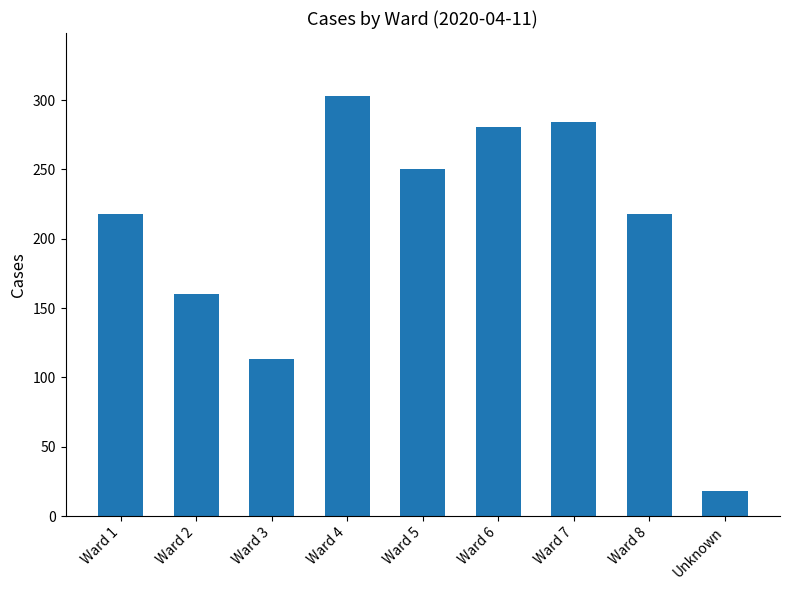

What is the difference between the values at Ward 4 and Ward 3?

190